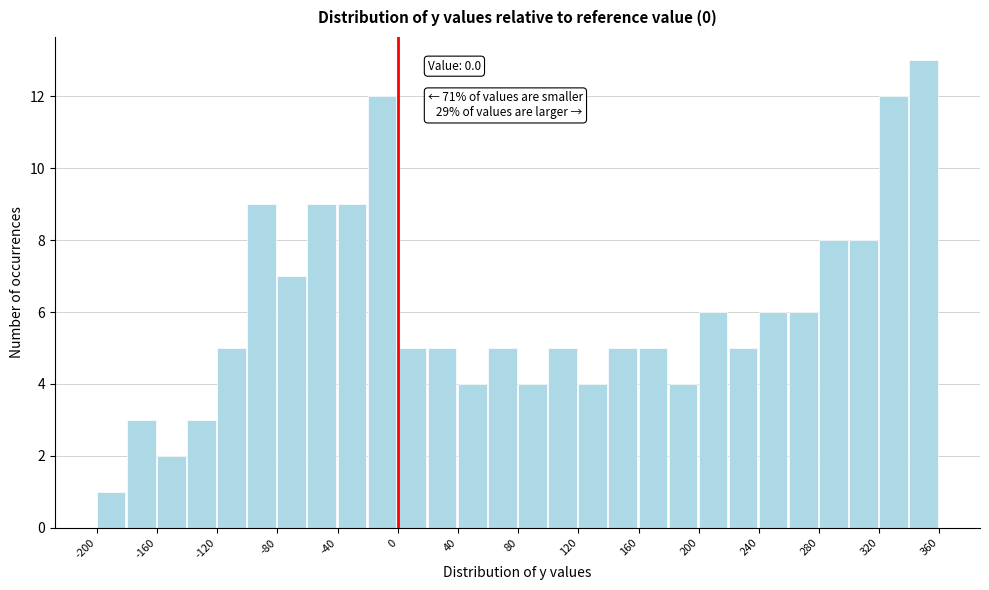

Over which range of the x-axis is the bar tallest?

340 to 360